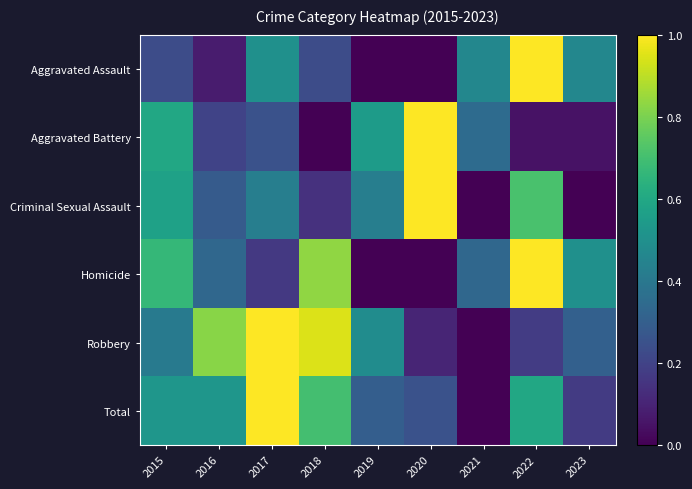

Which has a higher value, 2019 or 2015?

2015